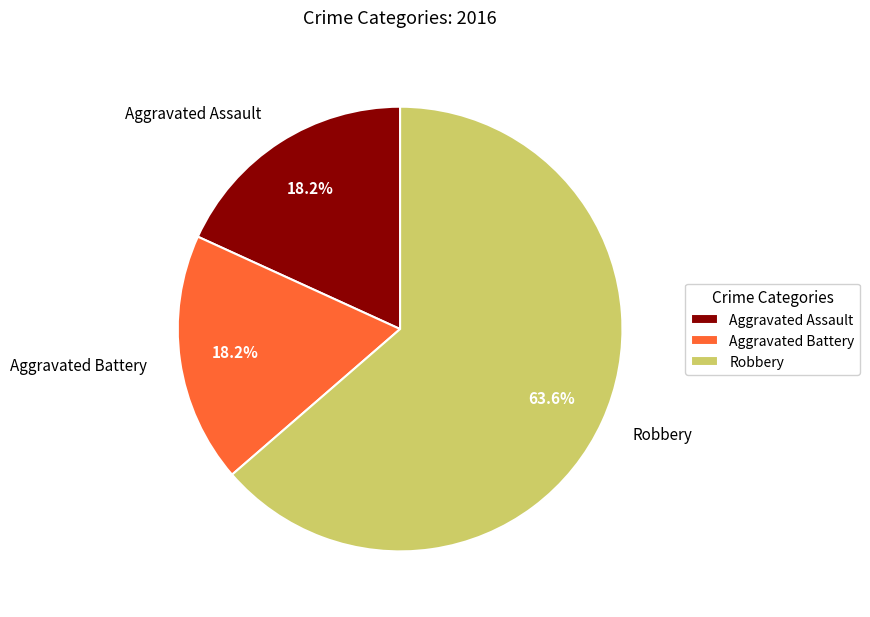

To the nearest percent, what is the combined percentage of Robbery and Aggravated Battery?

82%